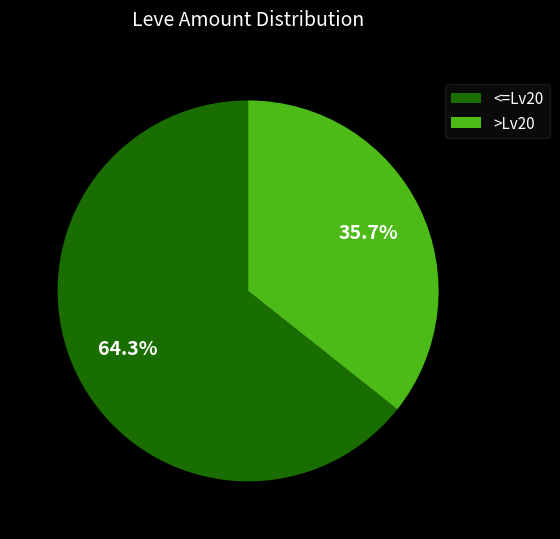

How many slices are in this pie chart?

2